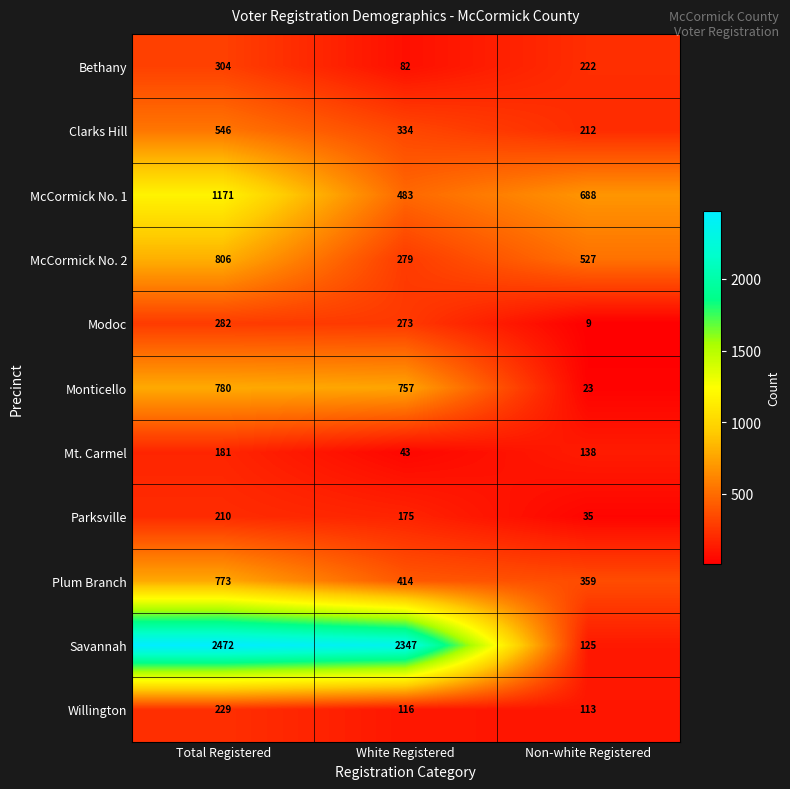

Which category has the highest value in the Plum Branch series?

Total Registered